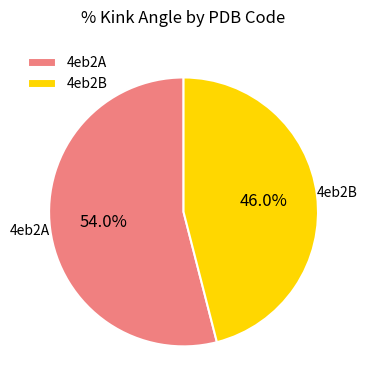

To the nearest percent, what percentage of the pie is 4eb2A?

54%